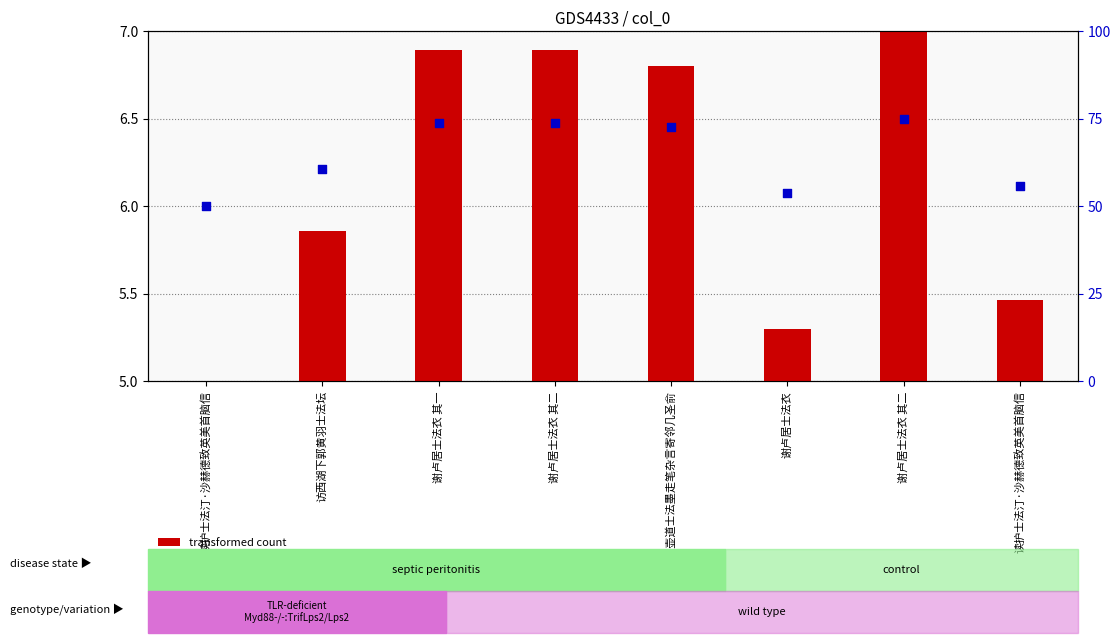

Which series has the widest spread of Y values?

percentile rank within the sample